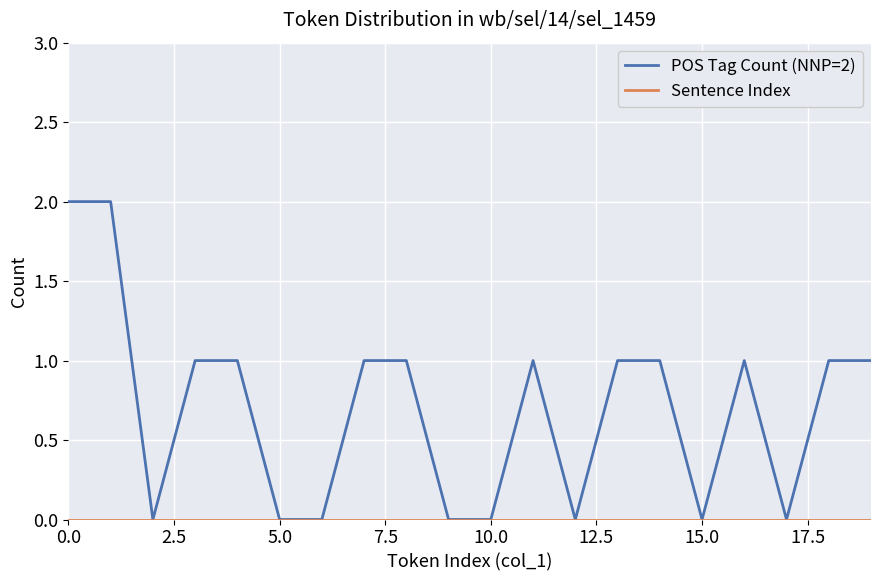

What is the greatest value displayed?

2